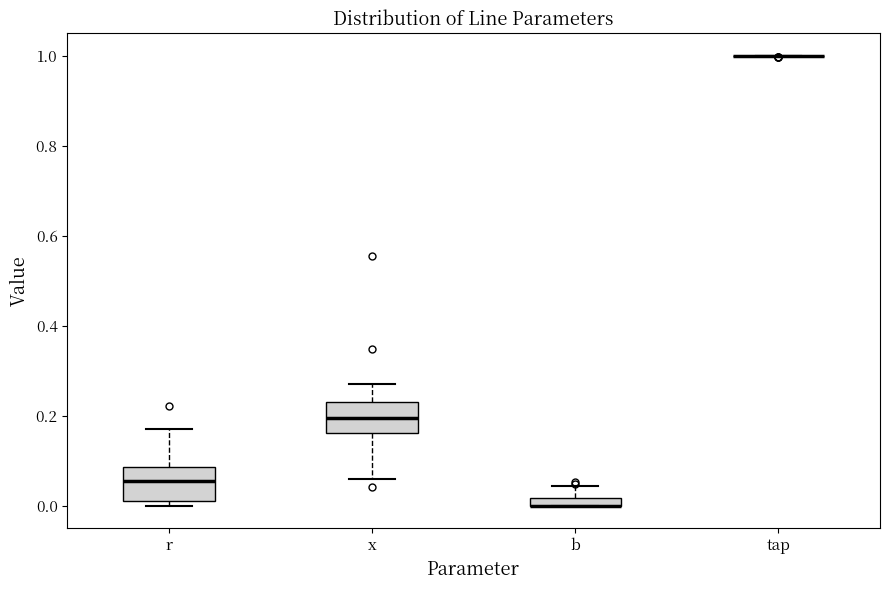

Where is the lower edge of the box for b on the y-axis? The values are not printed on the chart, so give them approximately, as read against the axis.

0.00